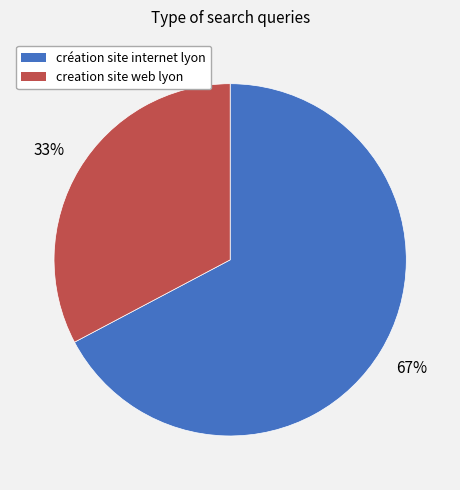

Between creation site web lyon and création site internet lyon, which is larger?

création site internet lyon